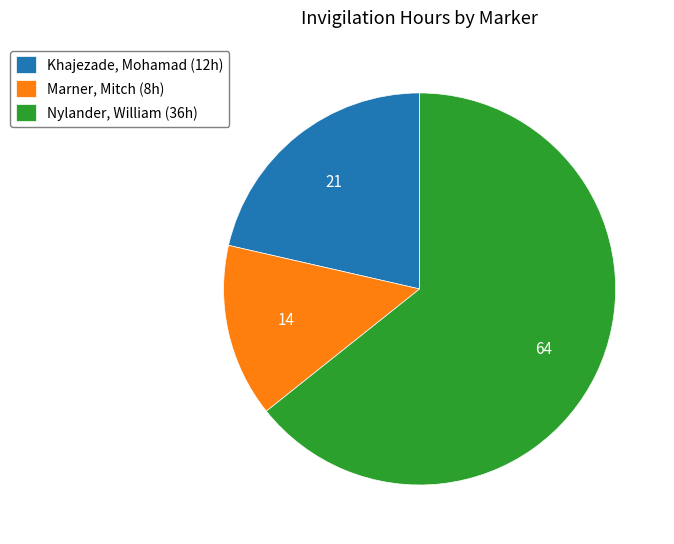

Is it true that Nylander, William (36h) is 59% of the pie?

False